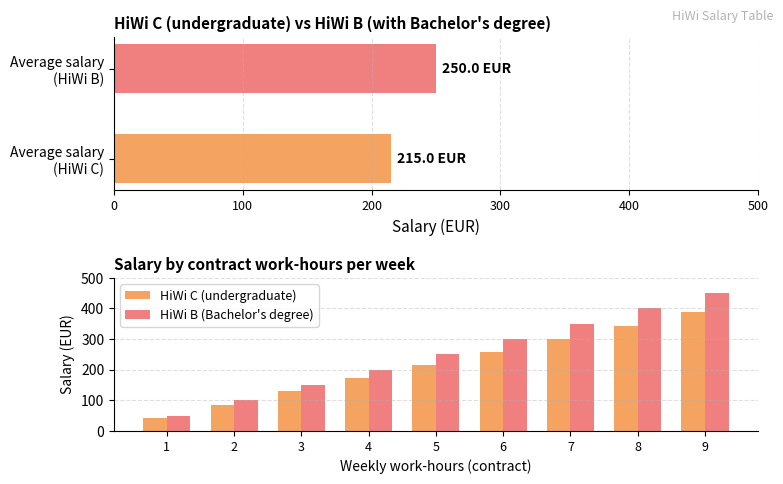

Reading left to right, what are all the values shown in this chart?

HiWi C (undergraduate): 43	86	129	172	215	258	301	344	387
HiWi B (Bachelor's degree): 50	100	150	200	250	300	350	400	450